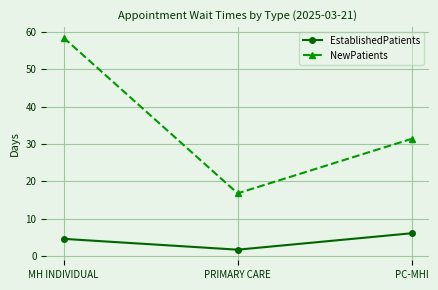

What is the greatest value displayed?

58.5